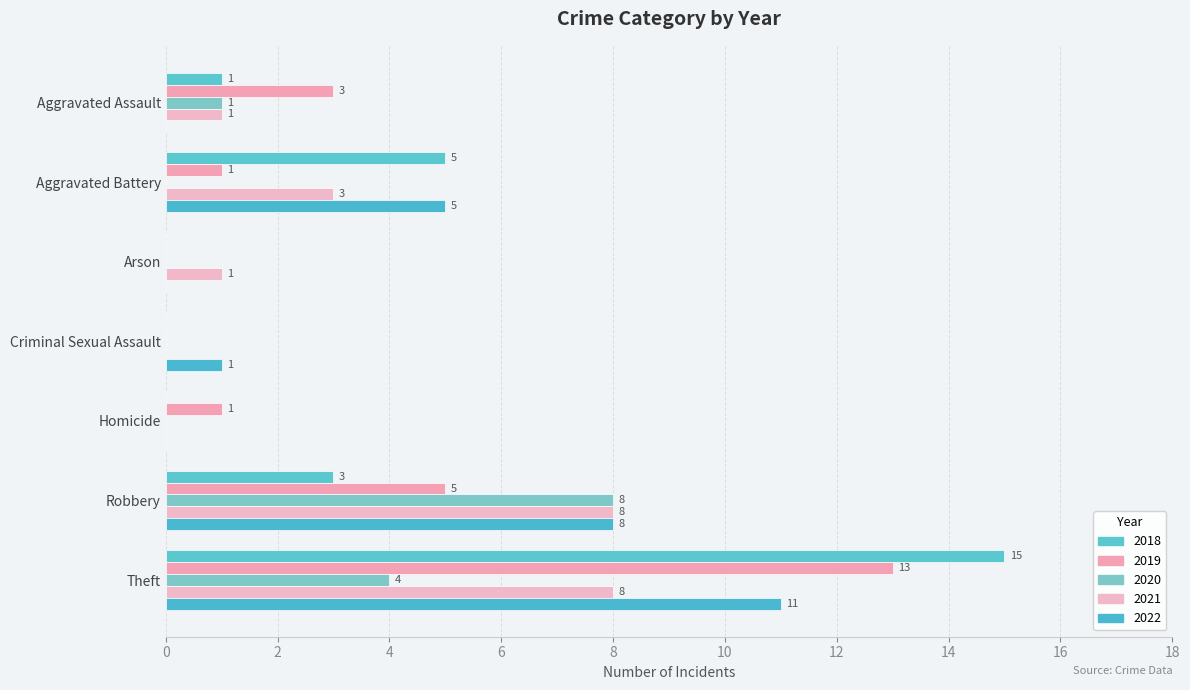

What is the difference between the second highest and second lowest values in the 2022 series?

8